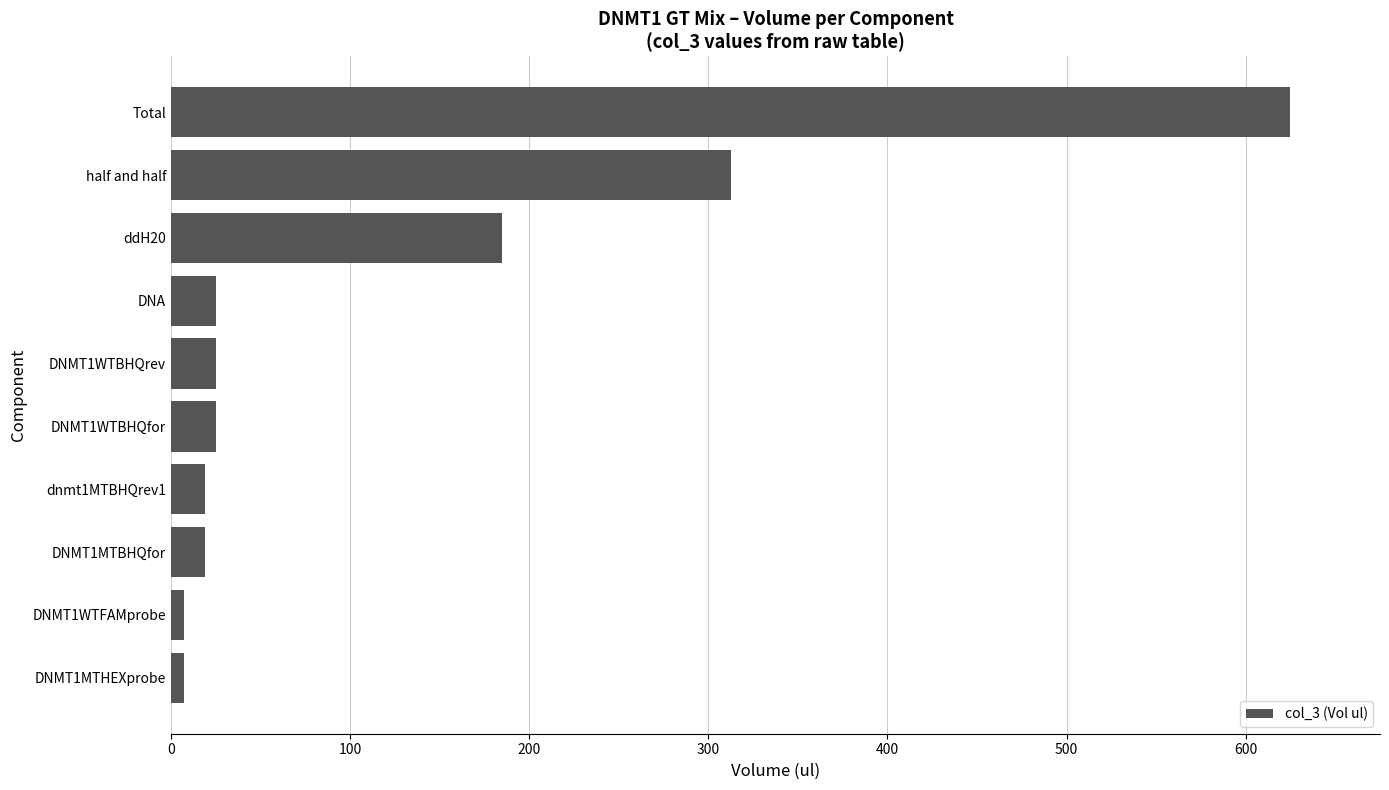

Is it true that the value at DNA is 25.0?

True